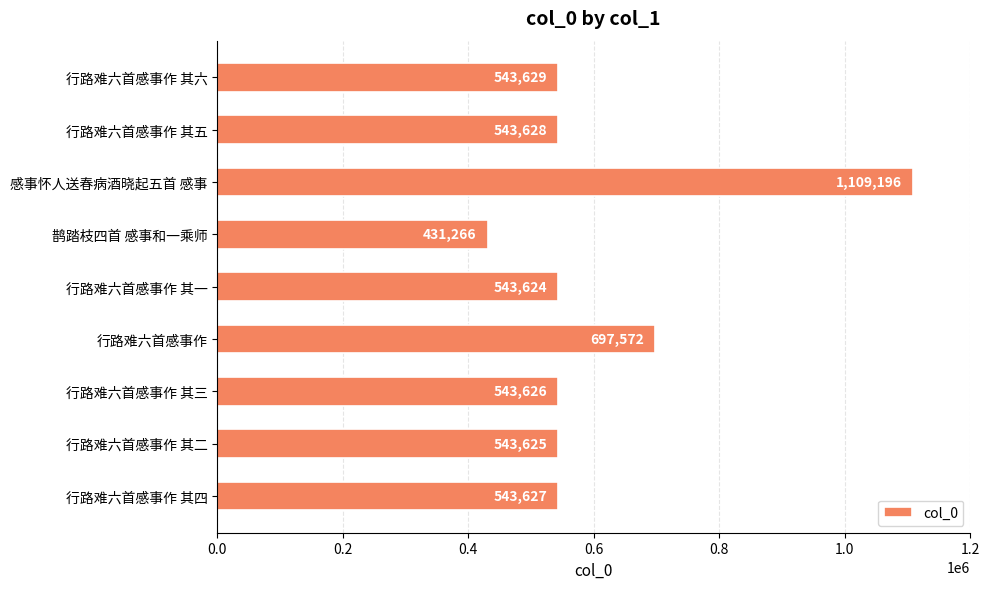

How many bars are there in total?

9